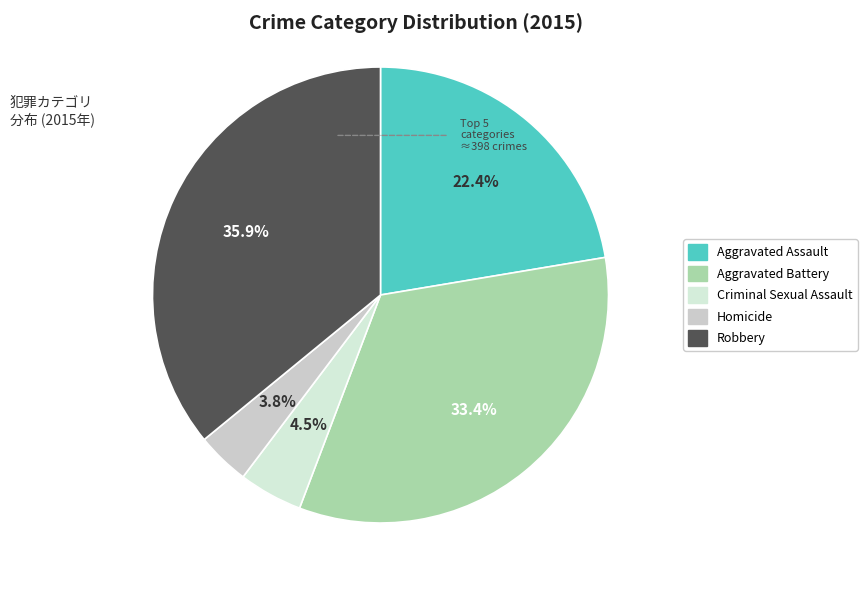

Rank the categories by value from highest to lowest.

Robbery, Aggravated Battery, Aggravated Assault, Criminal Sexual Assault, Homicide